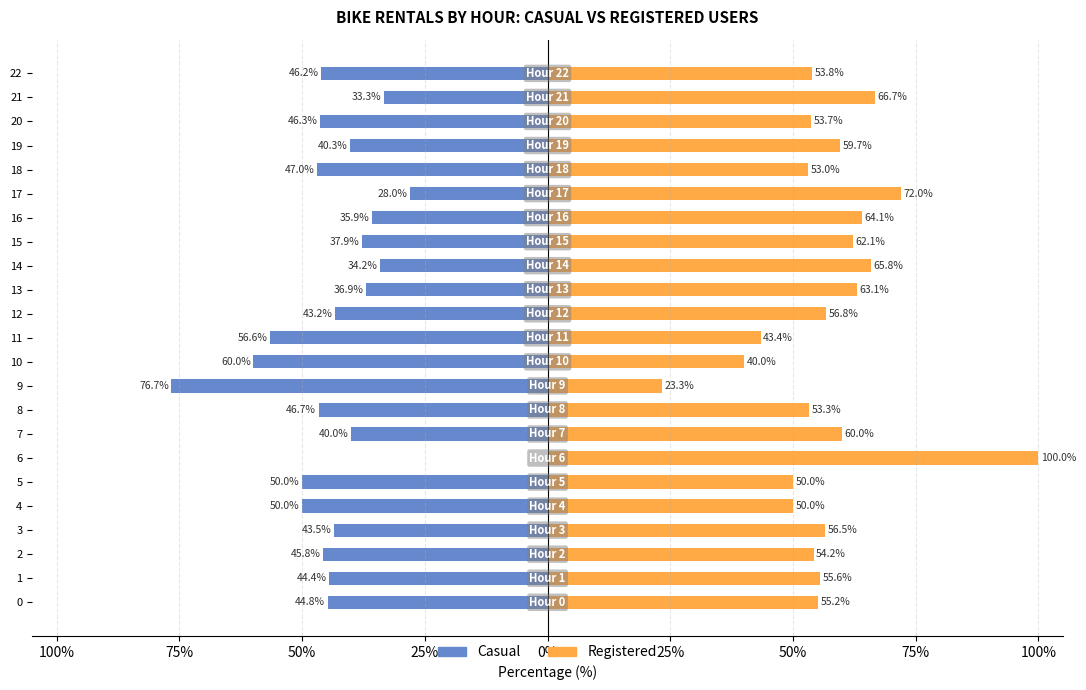

The value of Registered at 22 is 92.4. True or false?

False